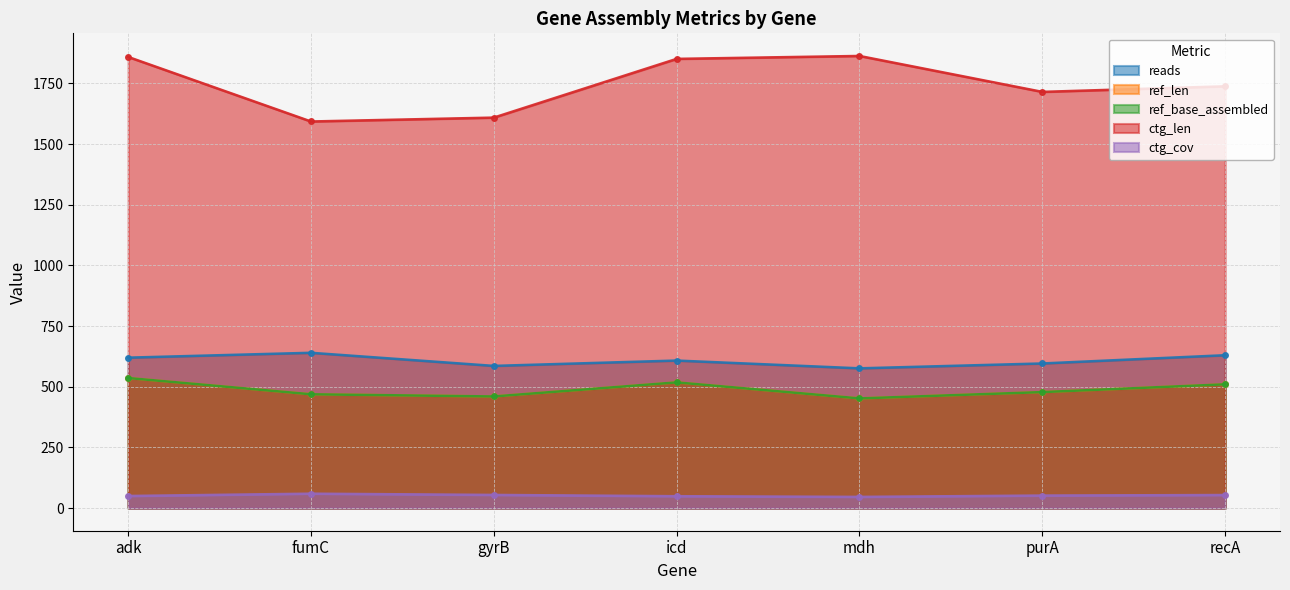

Rank the series at icd from highest to lowest value.

ctg_len, reads, ref_len, ref_base_assembled, ctg_cov